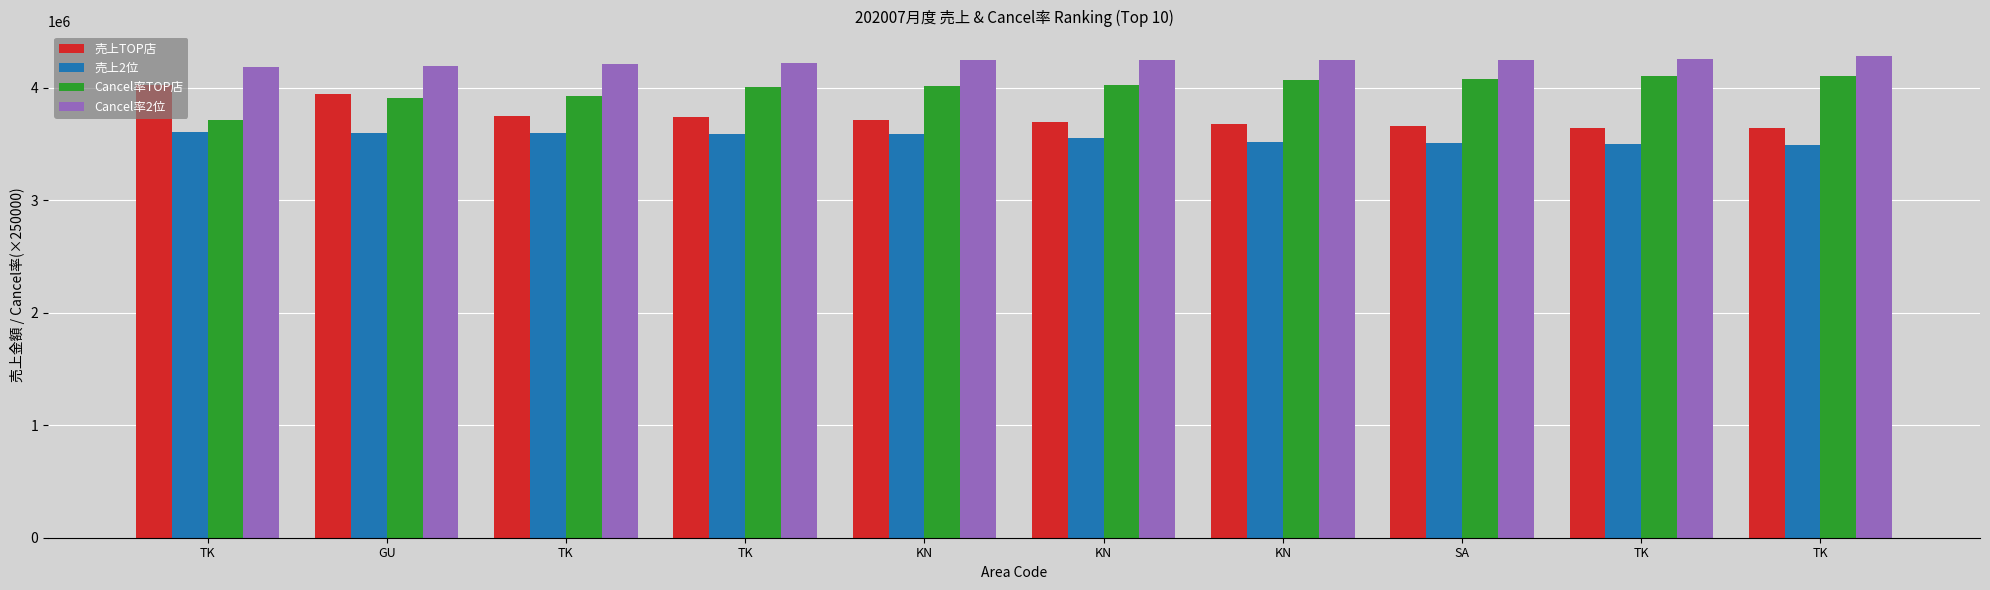

How many bars are there in total?

40